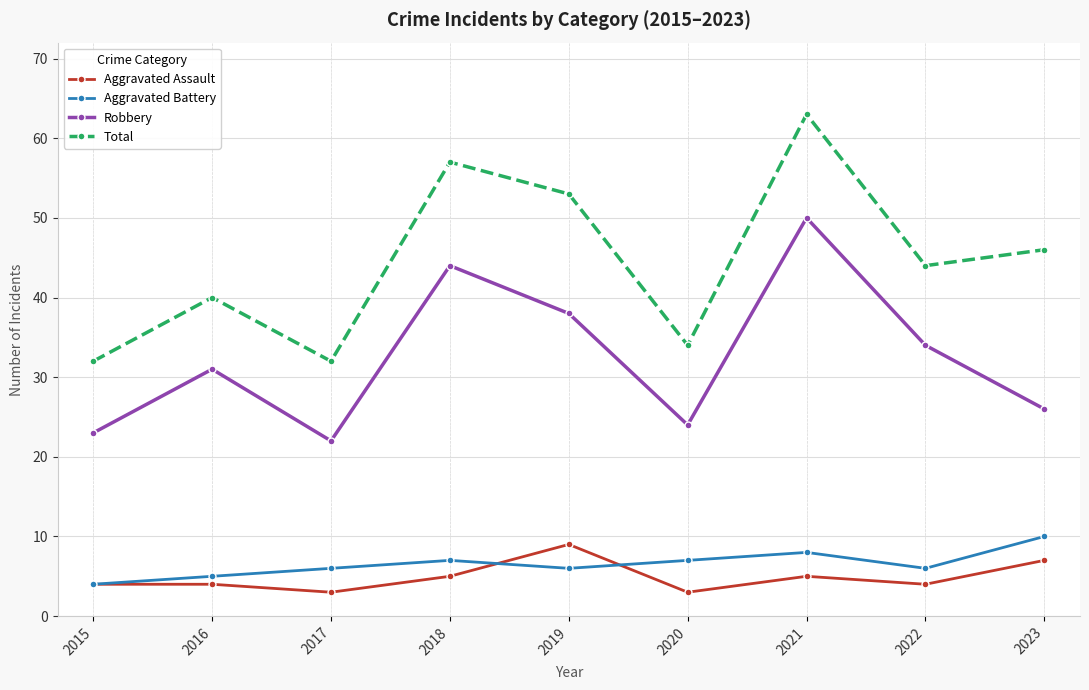

How many lines are shown in the chart?

4